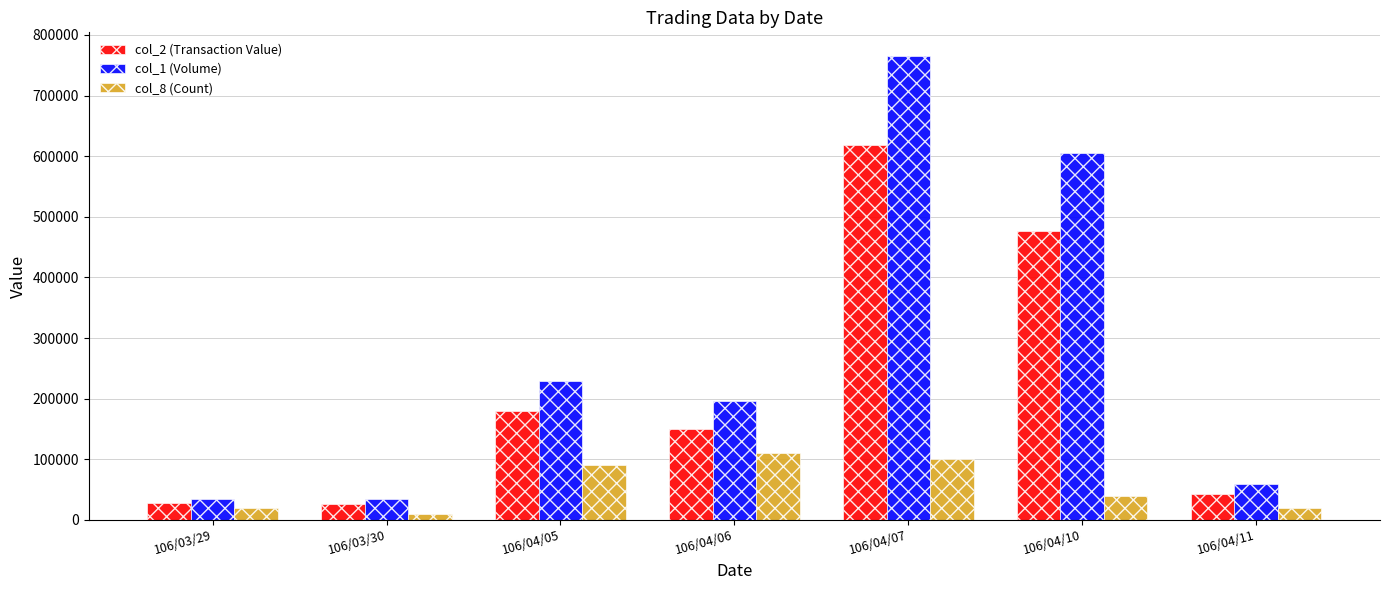

Rank the series by their average value, from highest to lowest.

col_1 (Volume), col_2 (Transaction Value), col_8 (Count)